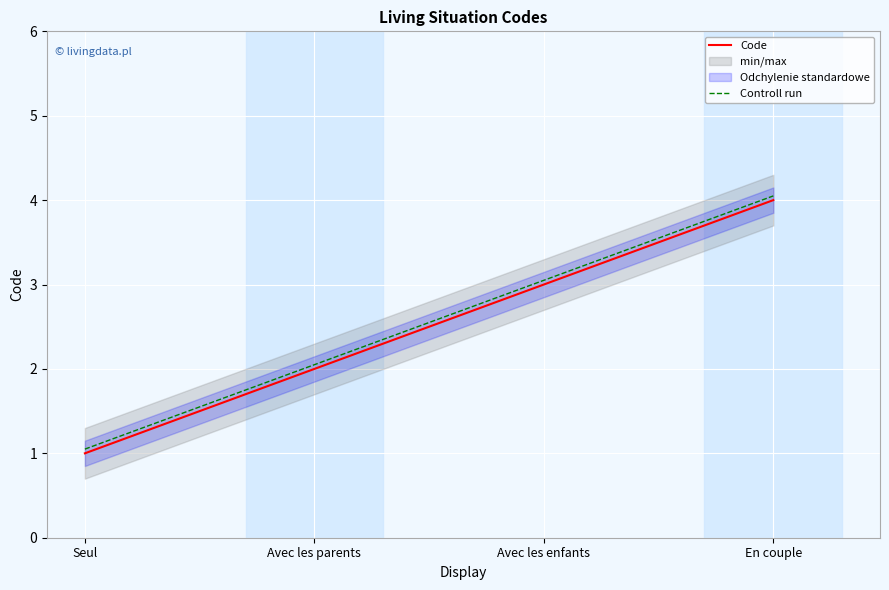

What is the greatest value displayed?

4.0